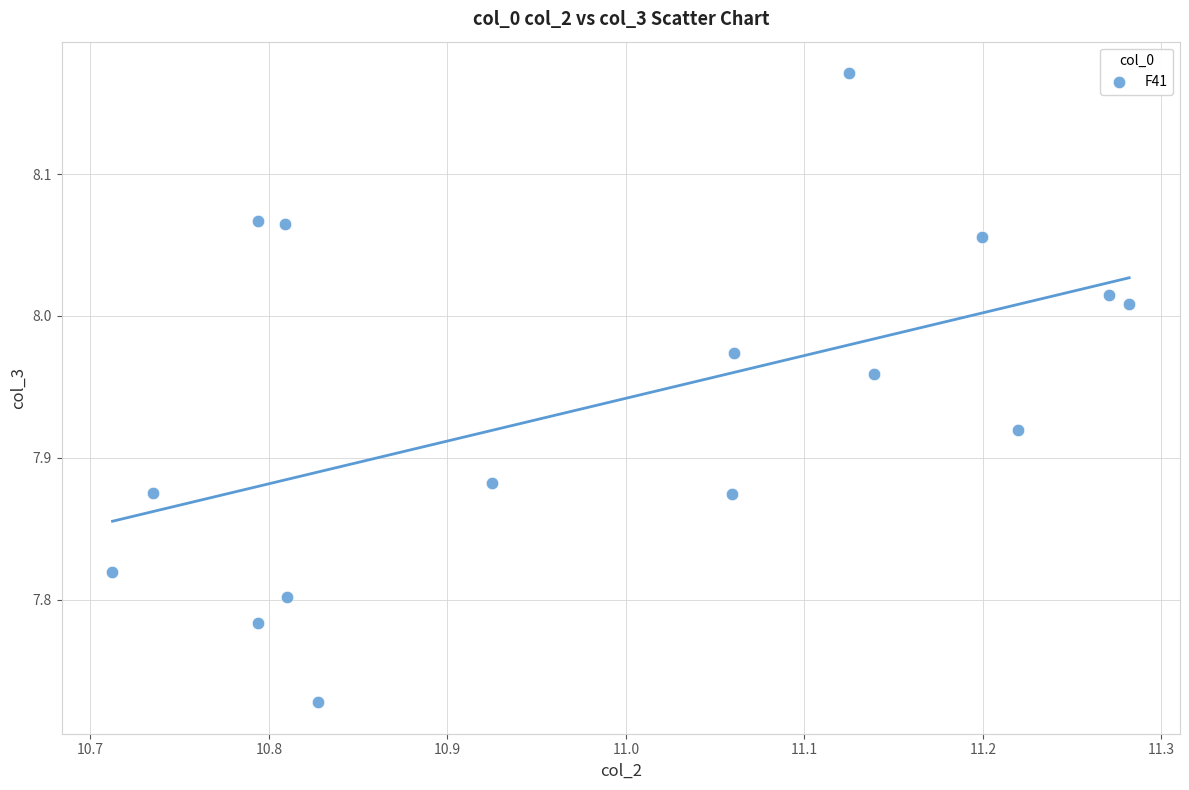

What is the range of X values (max minus min)?

0.6